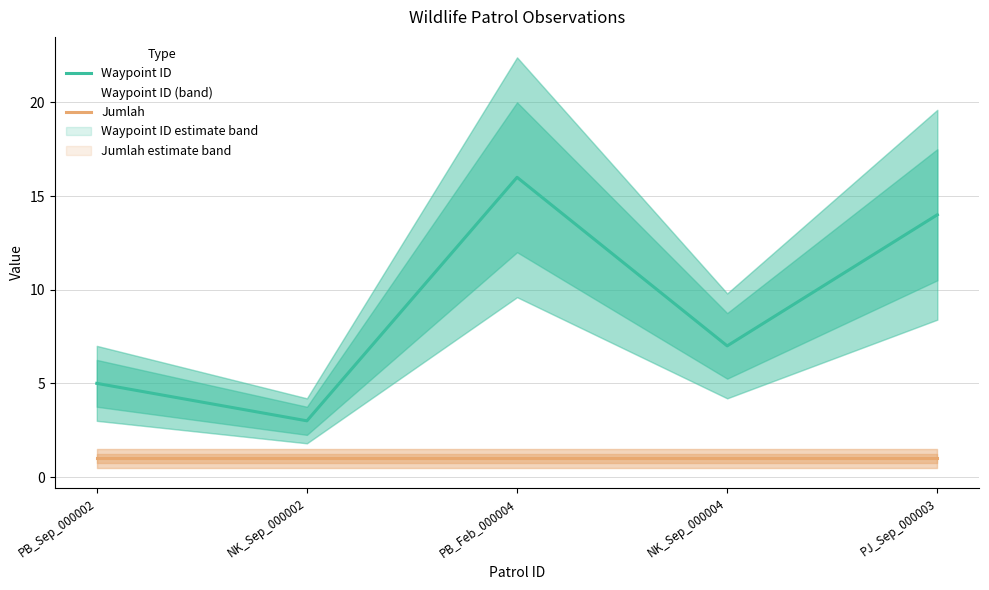

Which series changed the most between PB_Sep_000002 and PB_Feb_000004?

Waypoint ID